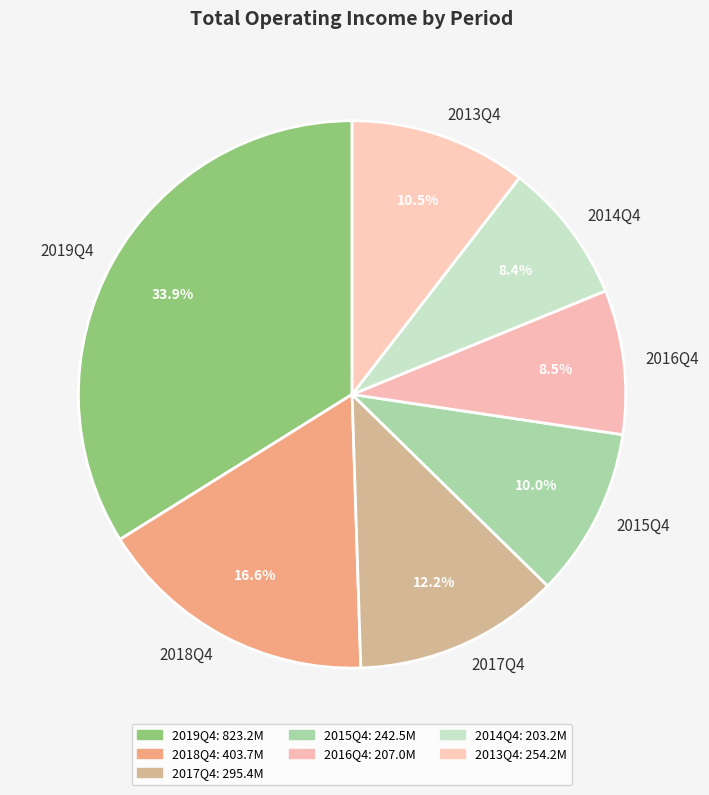

Is there any slice that represents more than half of the pie?

No